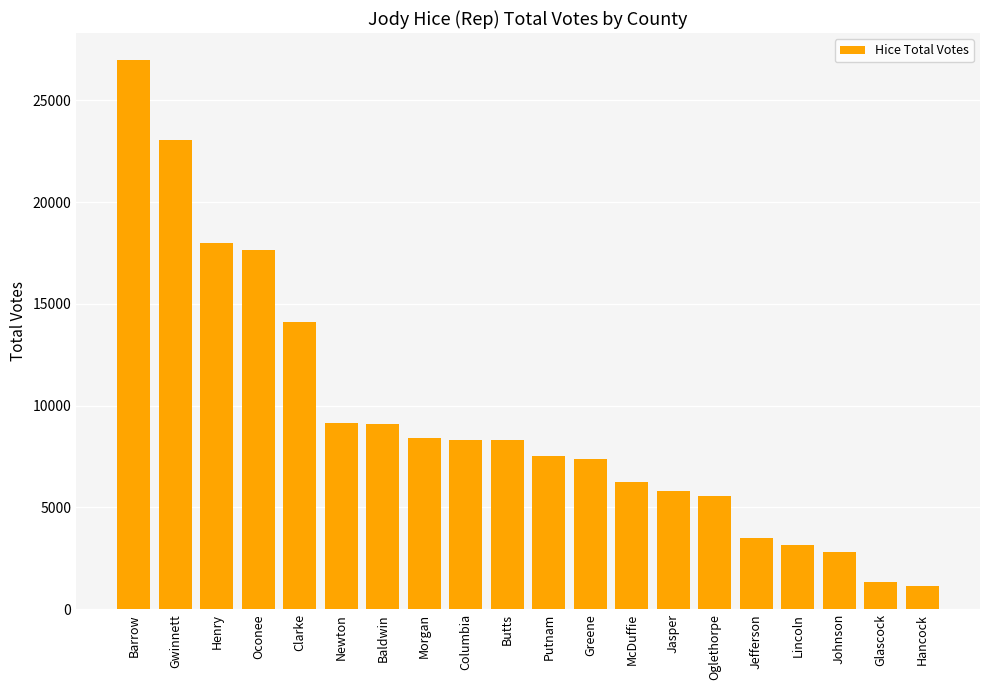

Read the value at Clarke.

14109